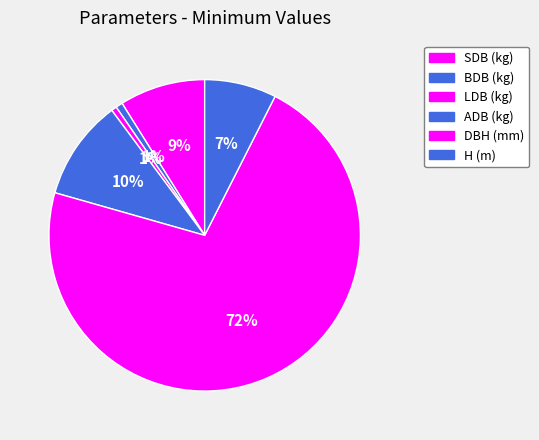

How many slices are in this pie chart?

6